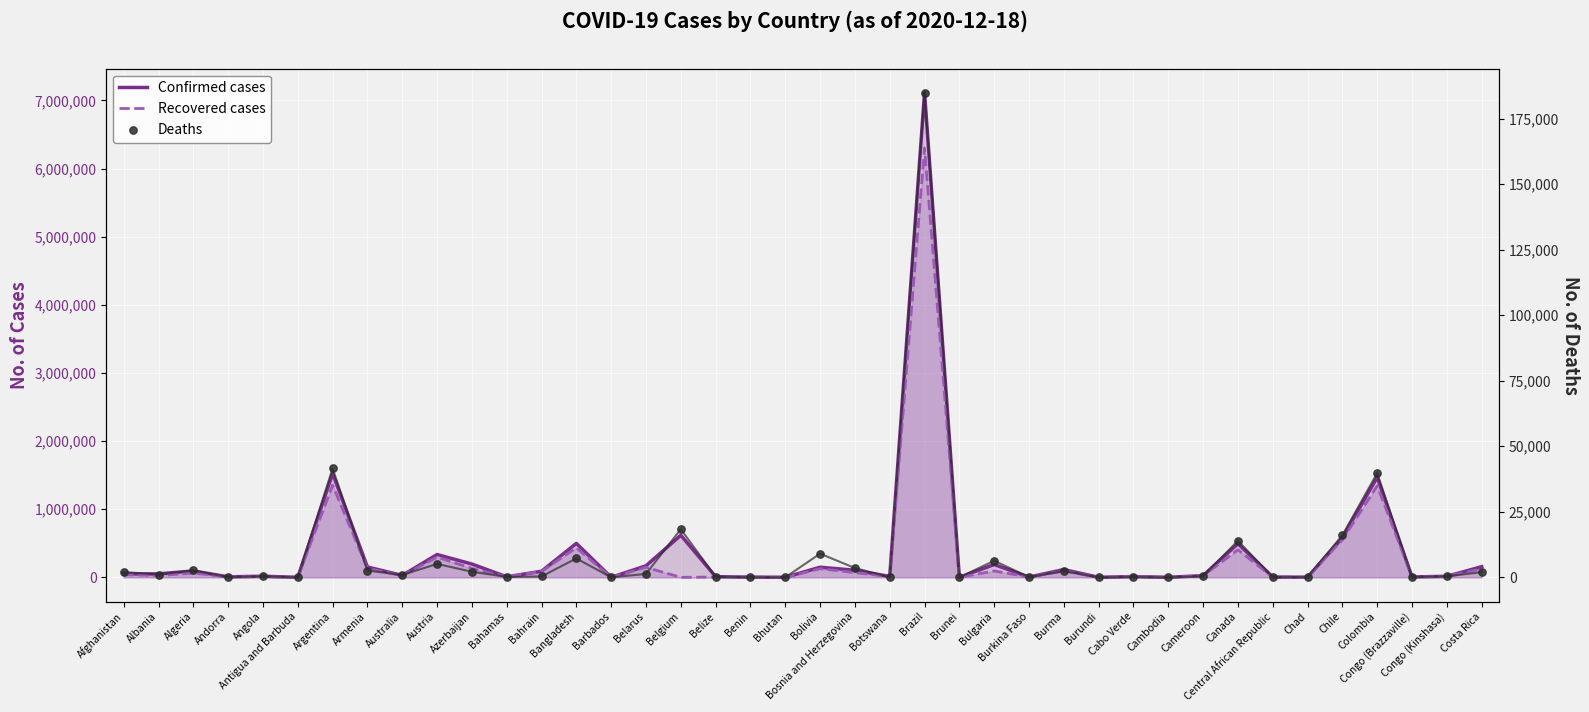

Which series has the largest total across all categories?

Confirmed cases